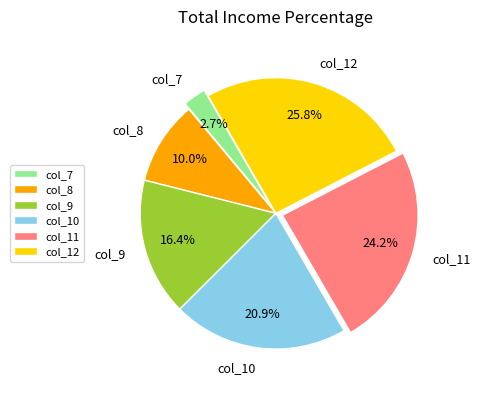

Count the number of slices in the pie.

6